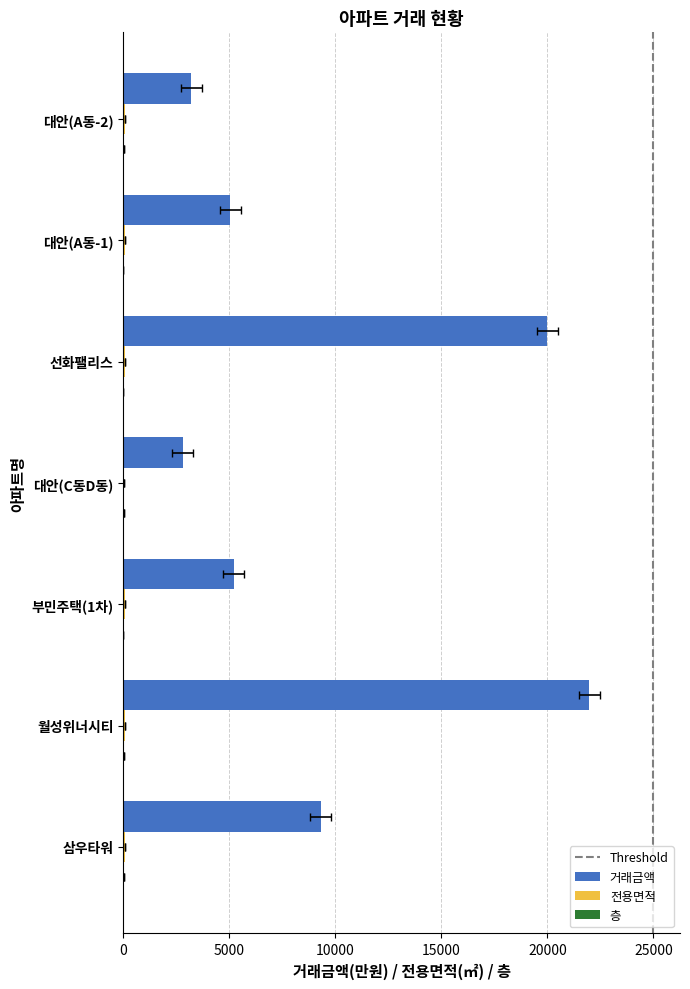

Where is 거래금액 nearest to the value 12385?

삼우타워